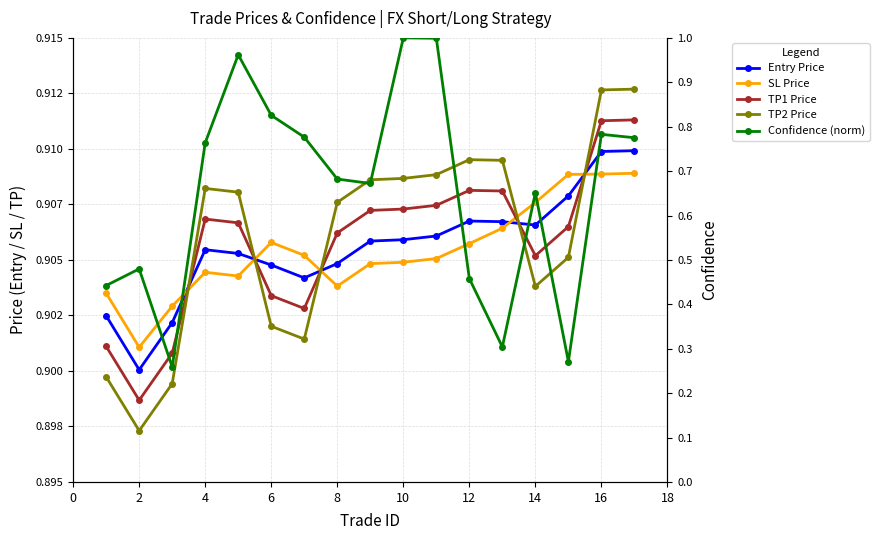

How many interior local valleys does the Confidence (norm) series have?

4